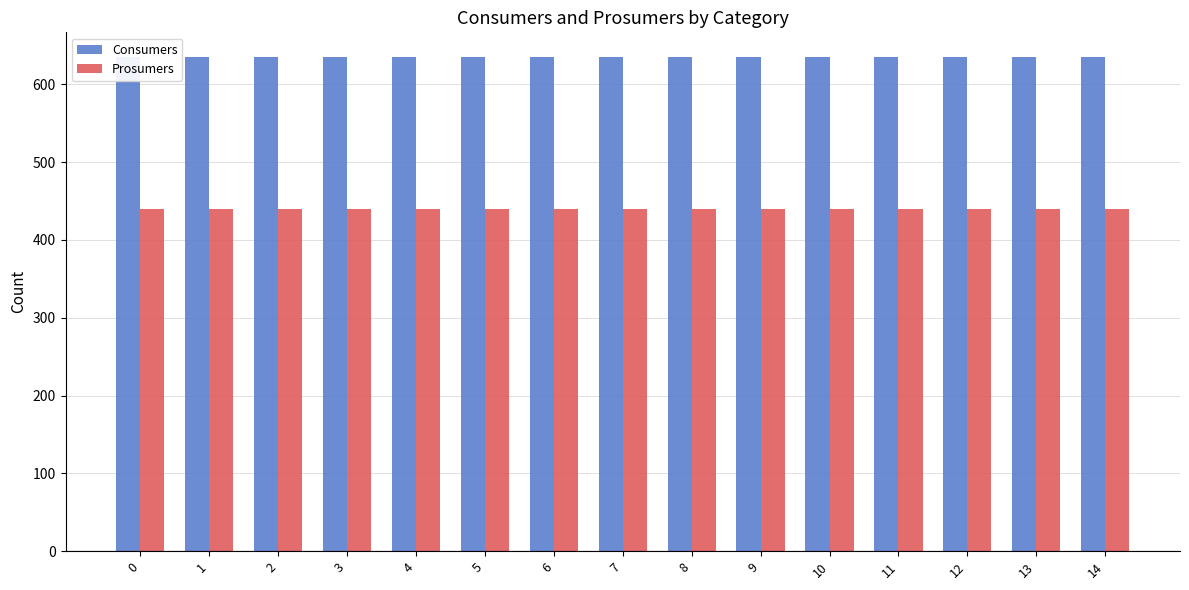

List the series in order of their peak value, highest first.

Consumers, Prosumers